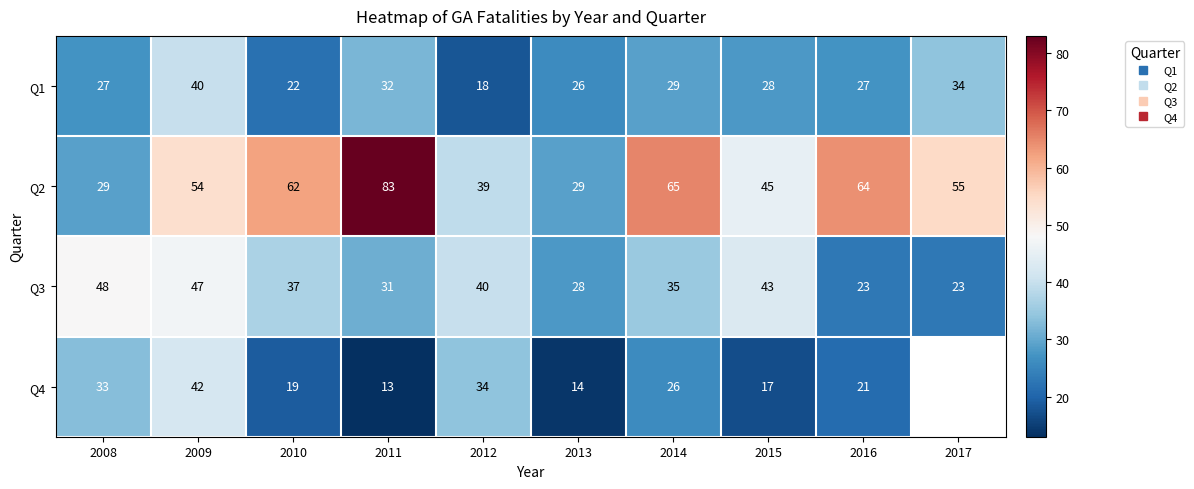

Which series changed the most between 2010 and 2015?

Q2